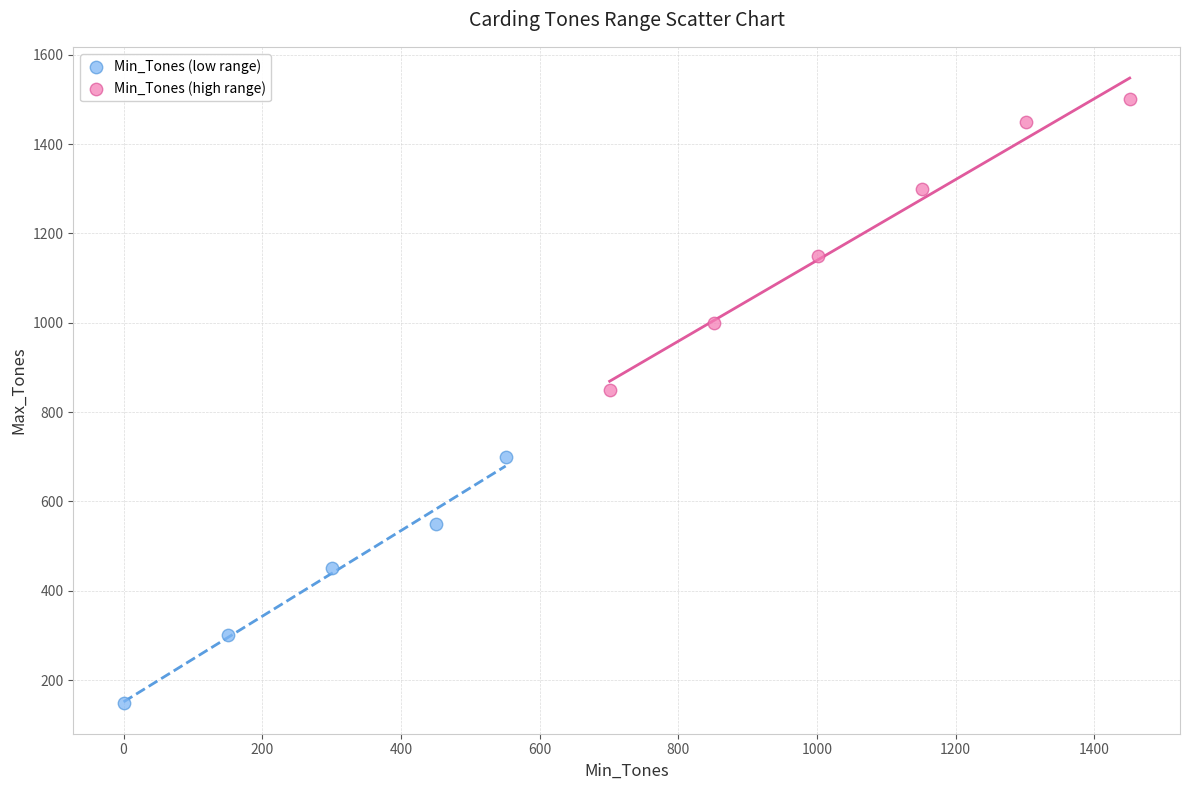

Which series contains the lowest Y value?

Min_Tones (low range)